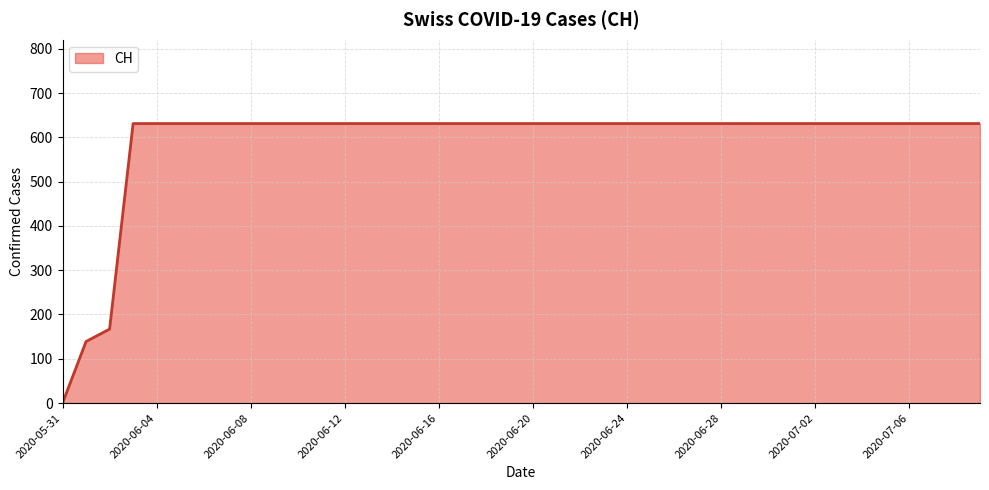

What is the greatest value displayed?

631